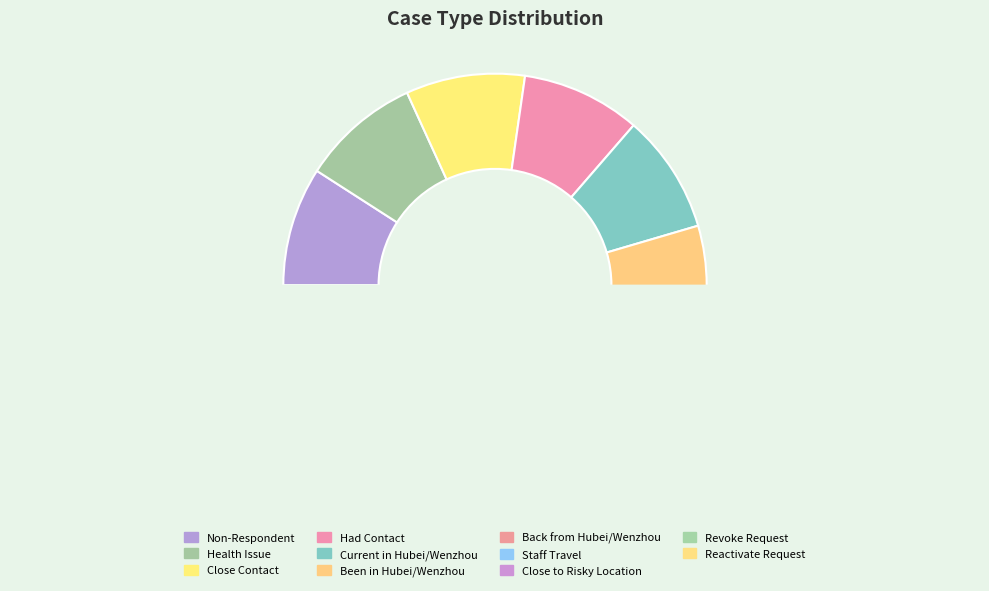

Is there any slice that represents more than half of the pie?

No